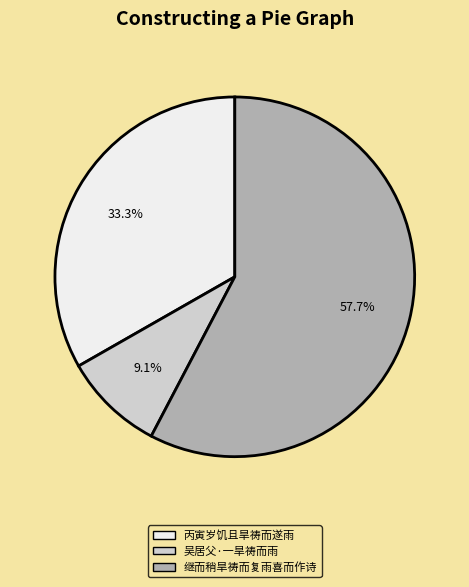

Rank the categories by value from lowest to highest.

吴居父·一旱祷而雨, 丙寅岁饥且旱祷而遂雨, 继而稍旱祷而复雨喜而作诗